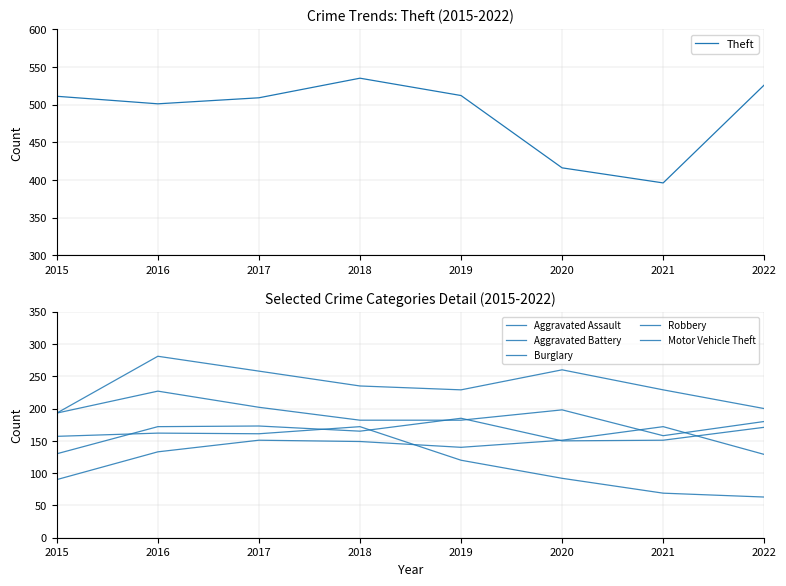

Where is Theft nearest to the value 465?

2016